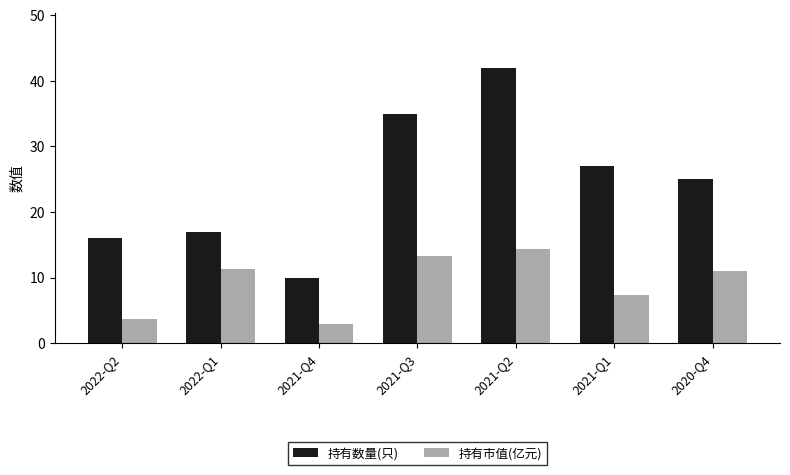

What position from the right is 2022-Q1?

6